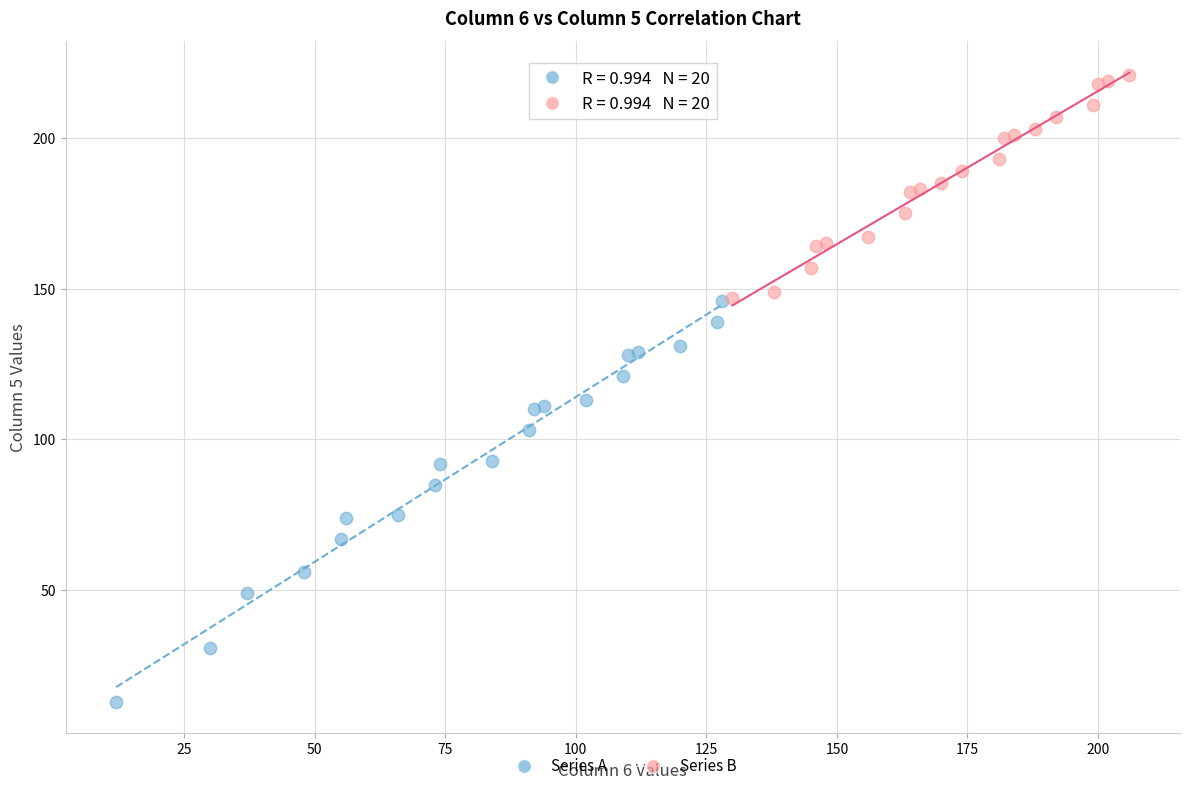

Which series reaches the maximum Y coordinate?

Series B